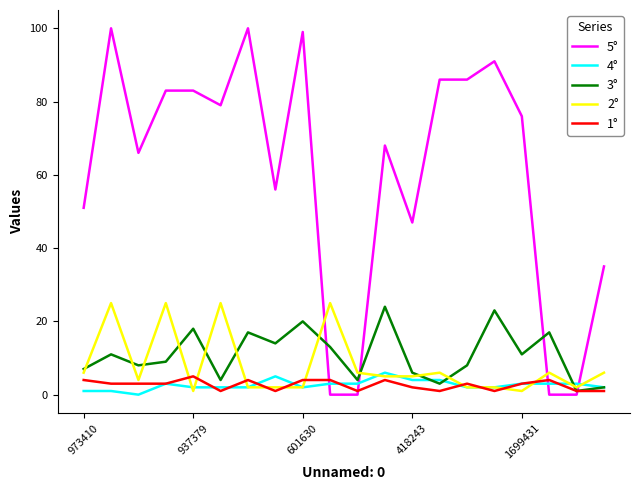

Which series has the largest total across all categories?

5°